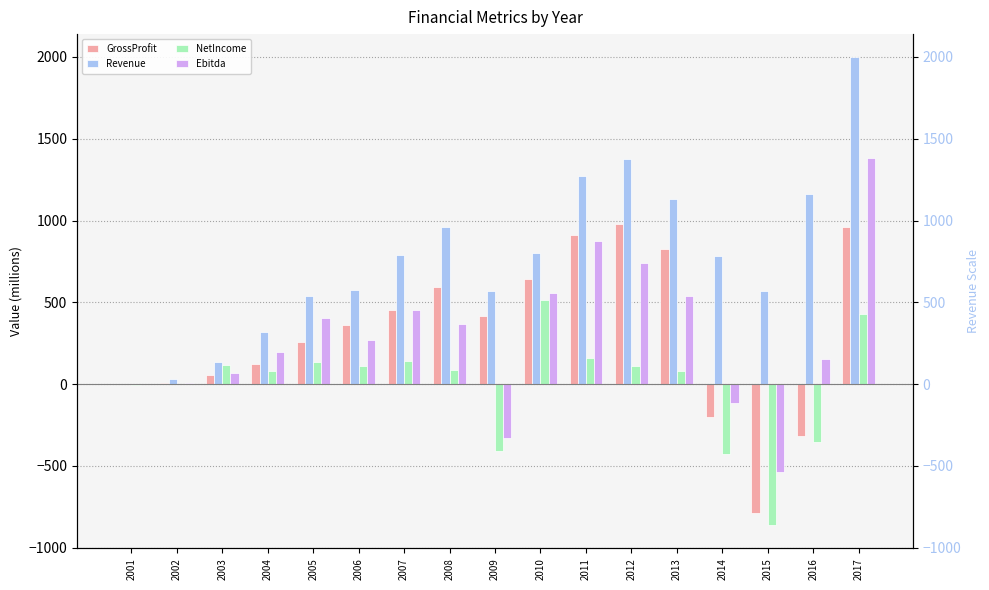

What is the sum of the GrossProfit values at 2001 and 2010?

641.6